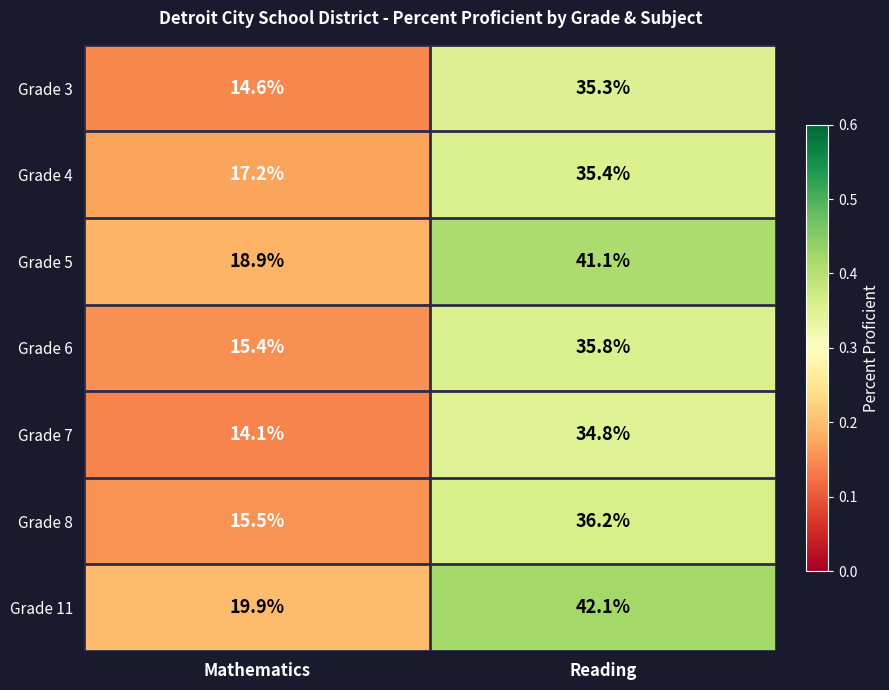

What is the sum of the Grade 11 values at Reading and Mathematics?

62.0